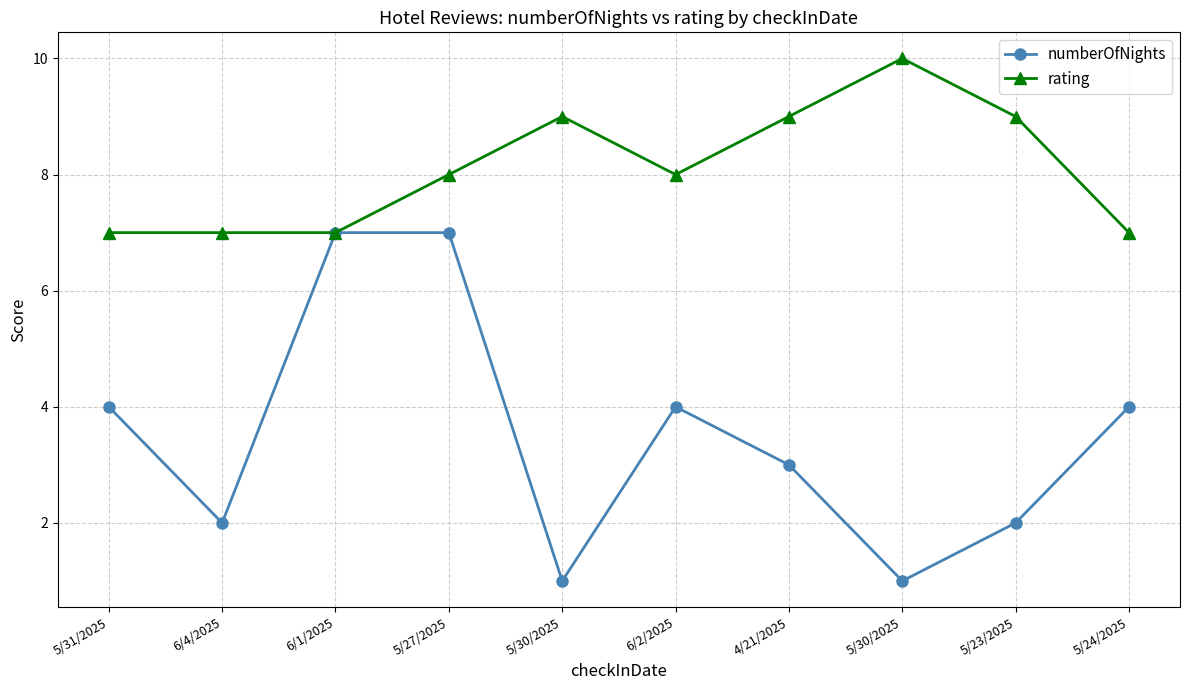

Which series changed the most between 5/27/2025 and 4/21/2025?

numberOfNights